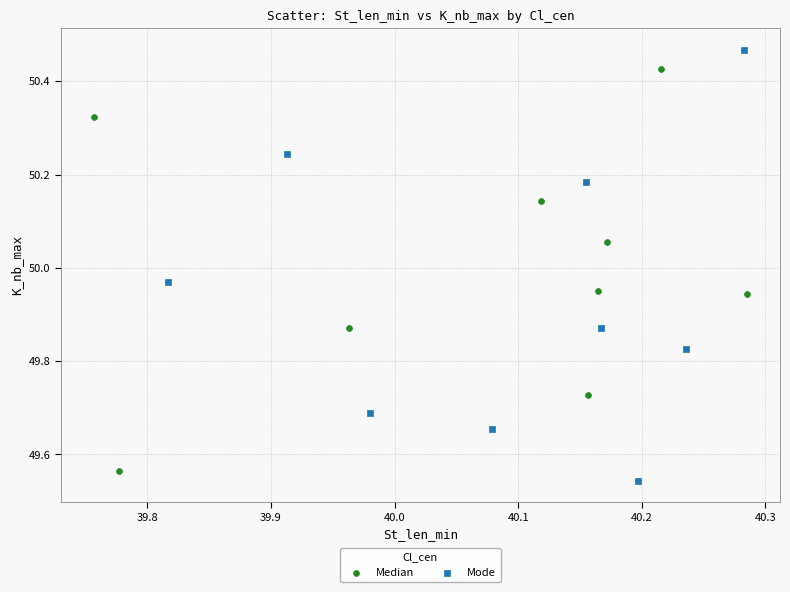

Which series has the widest spread of Y values?

Mode